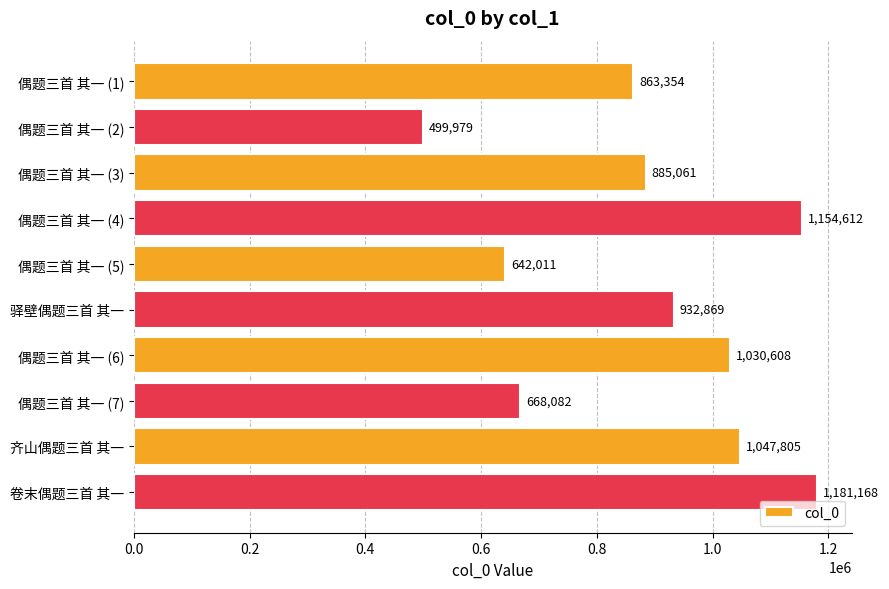

Rank the categories by value from highest to lowest.

卷末偶题三首 其一, 偶题三首 其一 (4), 齐山偶题三首 其一, 偶题三首 其一 (6), 驿壁偶题三首 其一, 偶题三首 其一 (3), 偶题三首 其一 (1), 偶题三首 其一 (7), 偶题三首 其一 (5), 偶题三首 其一 (2)